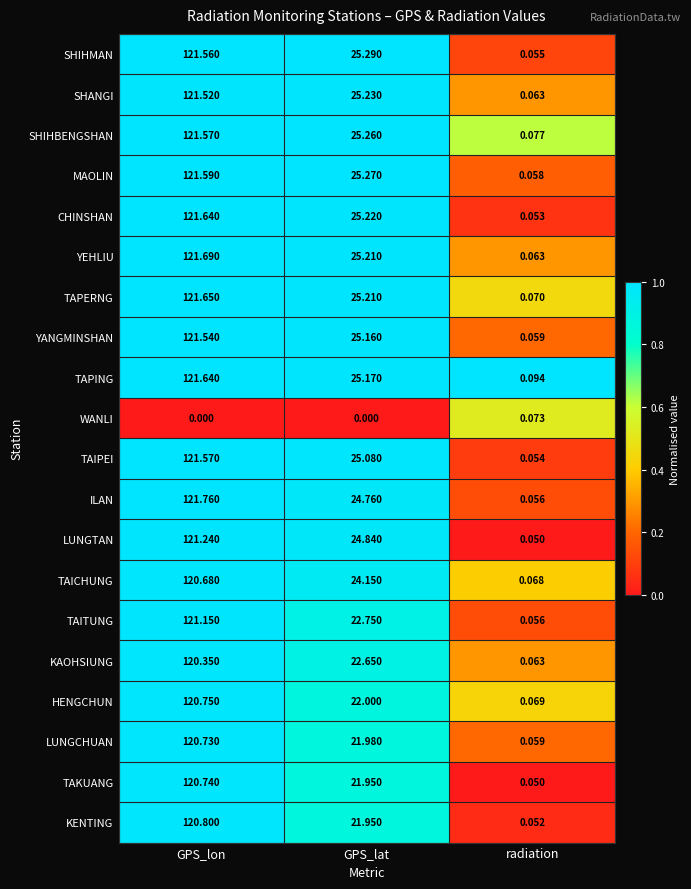

At which category does the chart reach its peak across all series?

GPS_lon